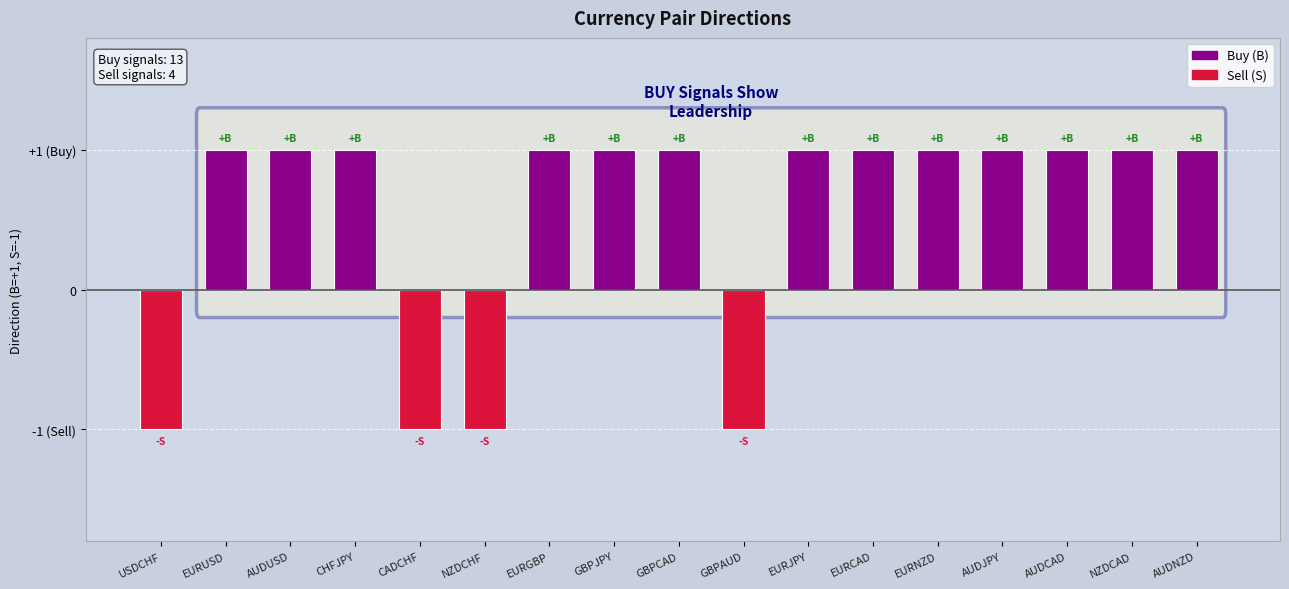

How many values are above zero?

13